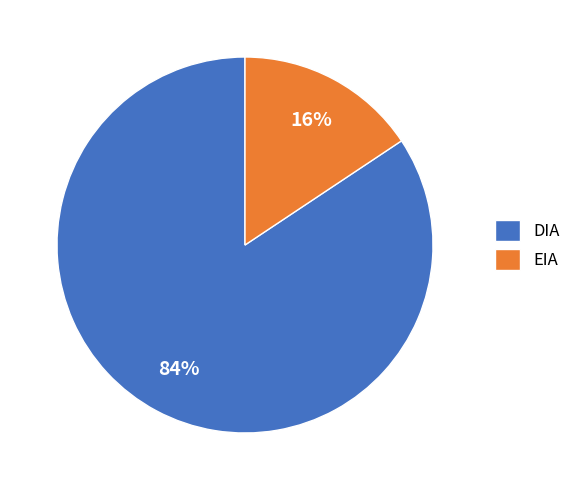

Which slice is the smallest?

EIA